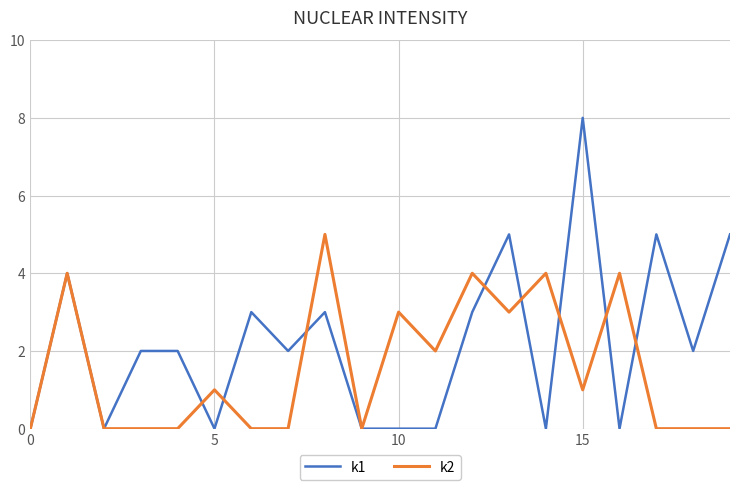

Rank the series by their maximum value, from highest to lowest.

k1, k2